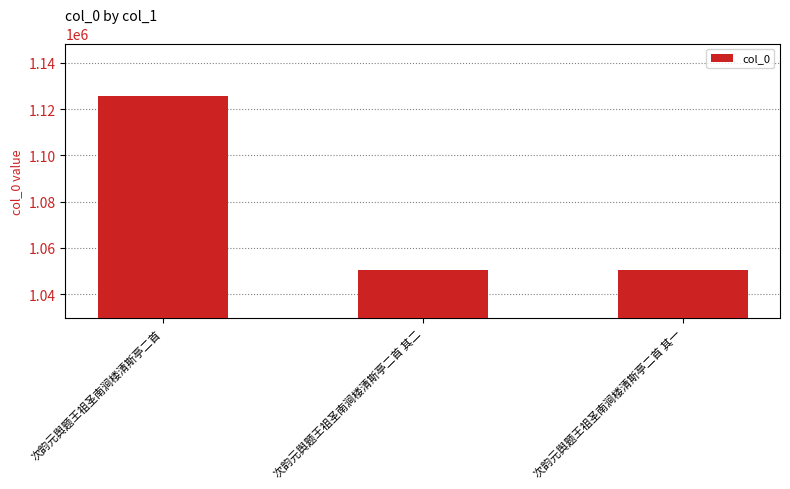

Between 次韵元舆题王祖圣南涧楼清斯亭二首 其一 and 次韵元舆题王祖圣南涧楼清斯亭二首, which is larger?

次韵元舆题王祖圣南涧楼清斯亭二首